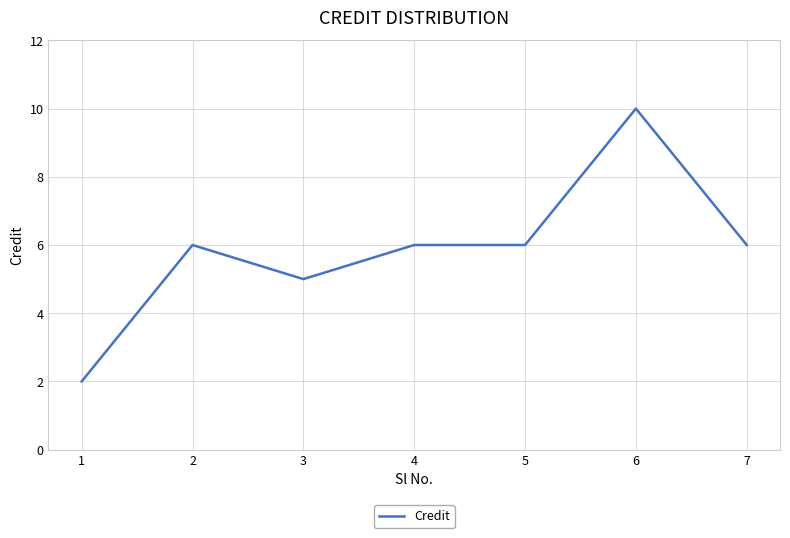

Read the value at 7.

6